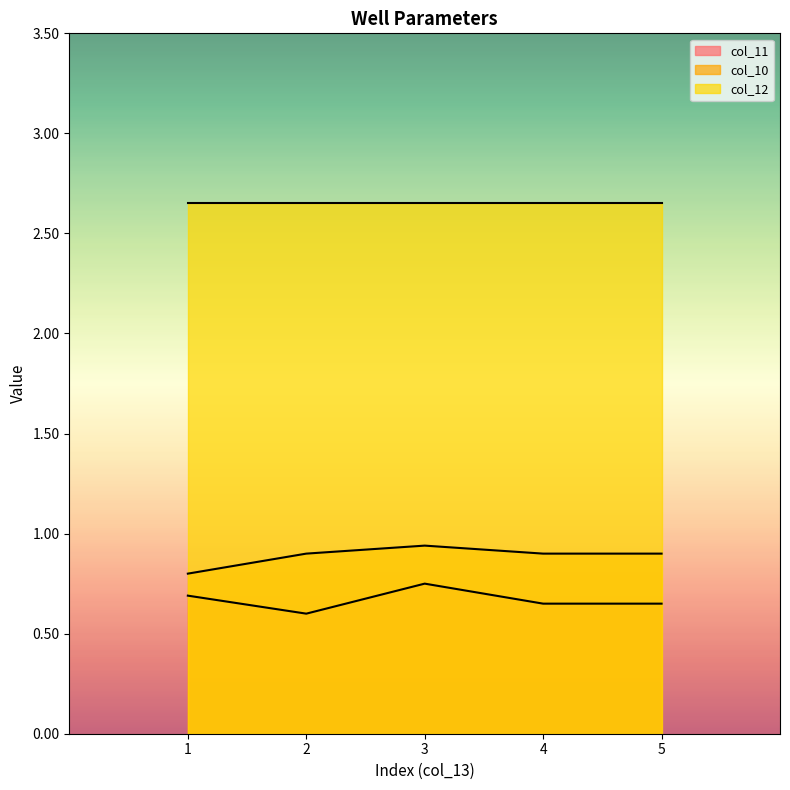

True or false: col_10 and col_11 cross at least once.

False